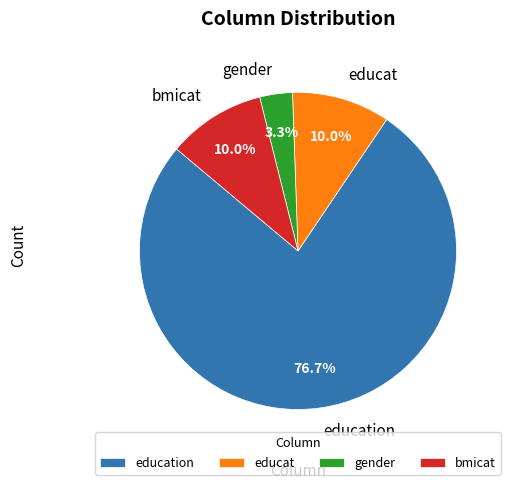

To the nearest percent, what is the difference between the largest and smallest slice percentages?

73%